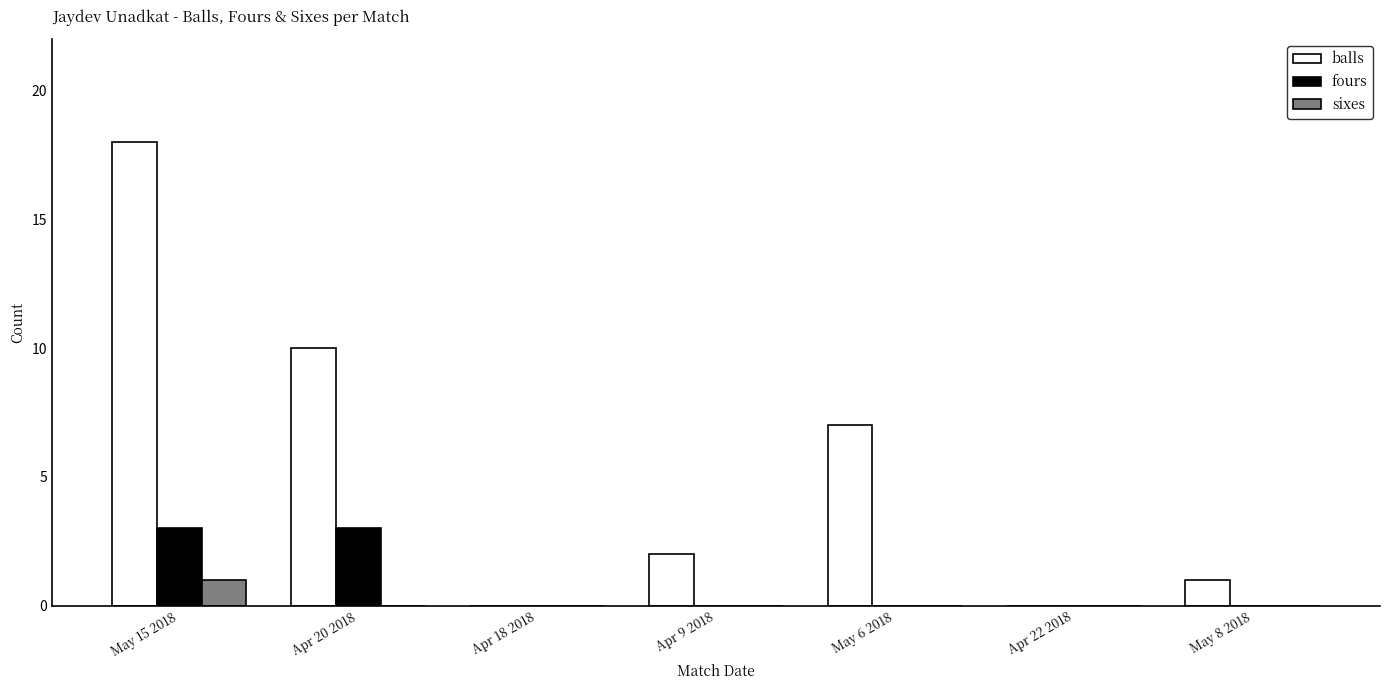

Which series changed the most between Apr 18 2018 and Apr 9 2018?

balls